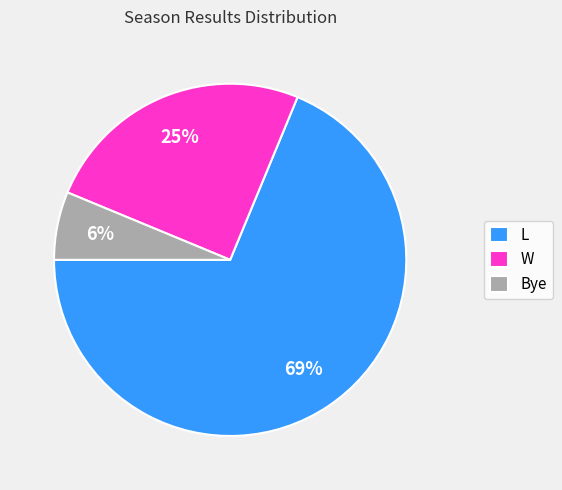

Which slice is the largest?

L